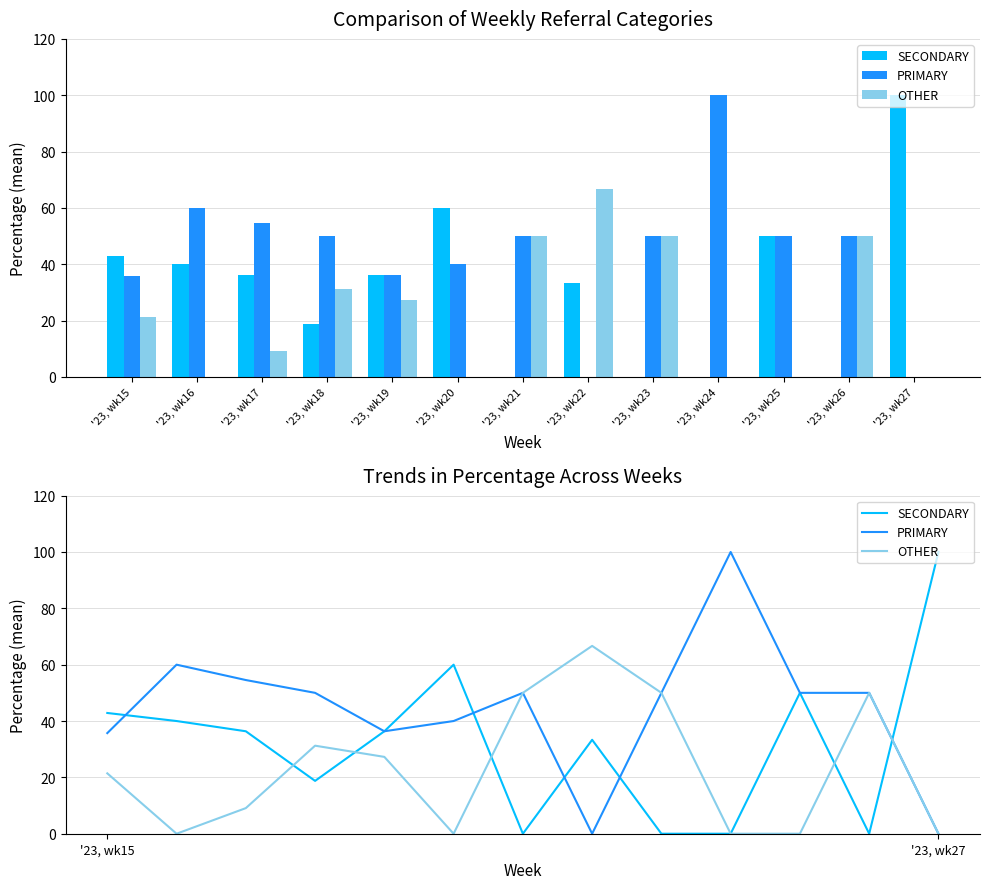

Rank the series at '23, wk20 from lowest to highest value.

OTHER, PRIMARY, SECONDARY